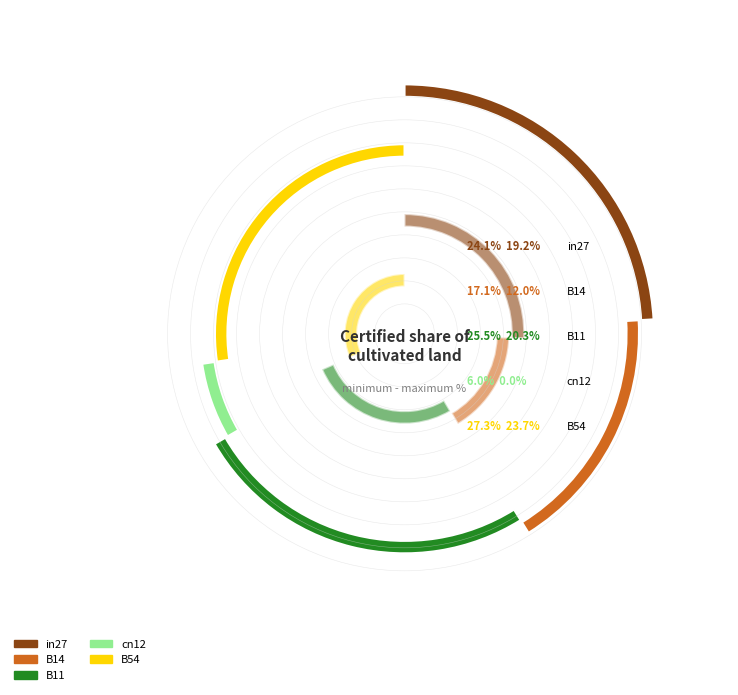

Which category has the smallest portion of the pie?

cn12